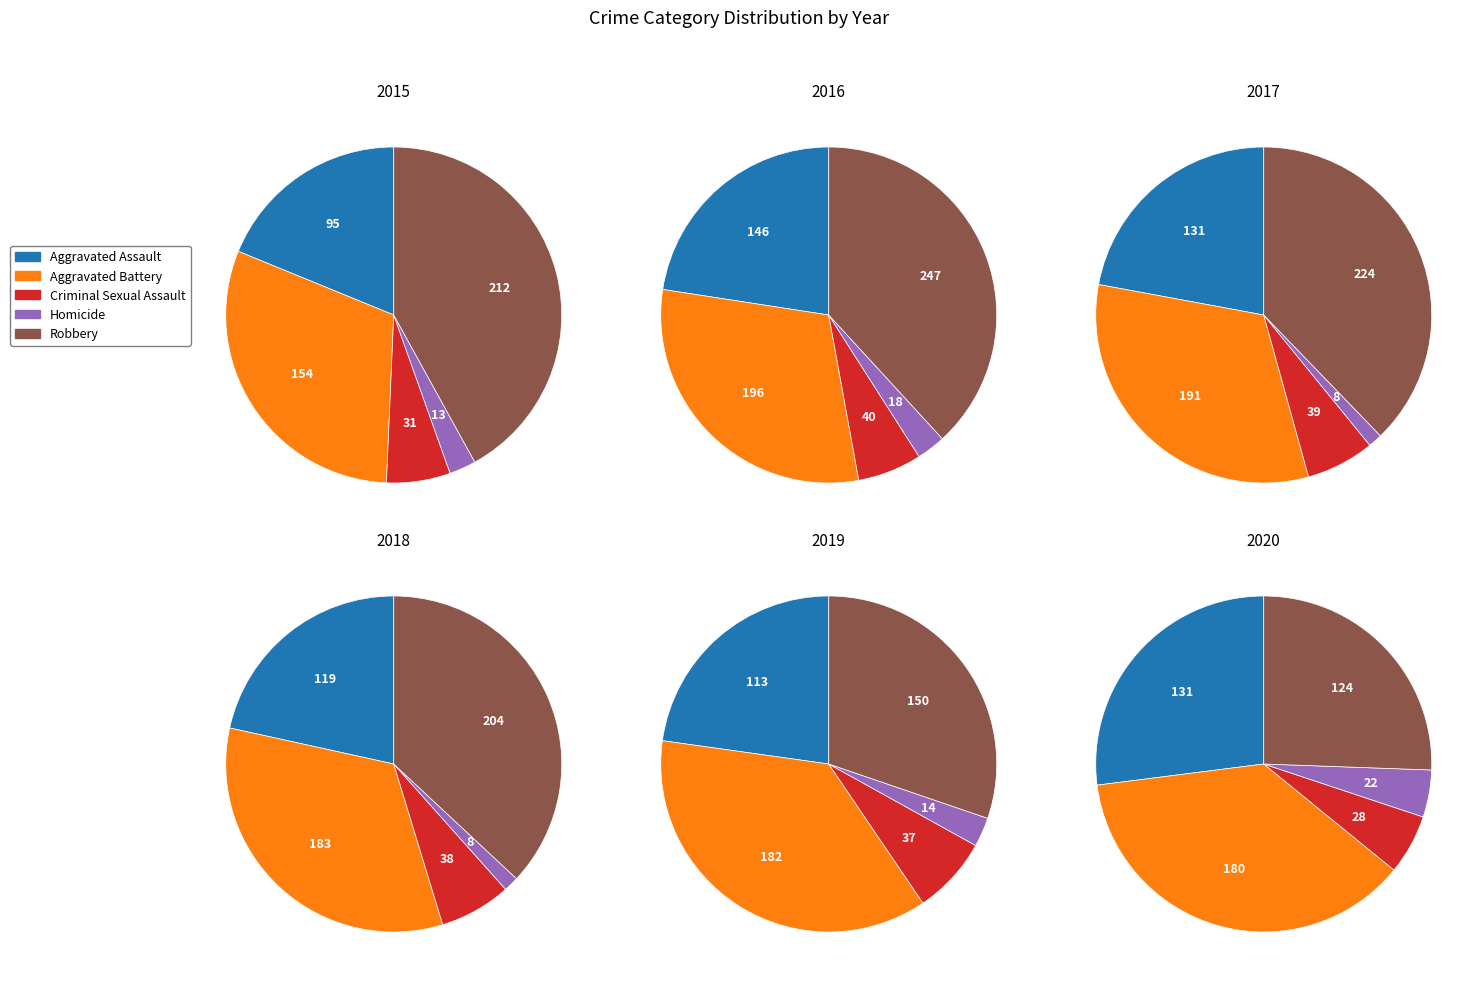

To the nearest percent, what is the difference between the 5 and 8 slice percentages?

1%